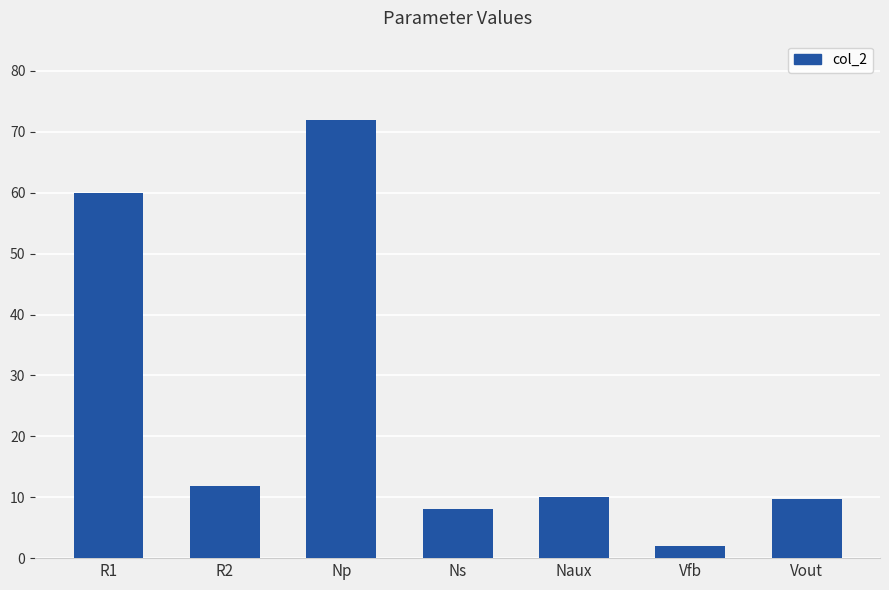

True or false: the data shows 9.7 at Vout.

True